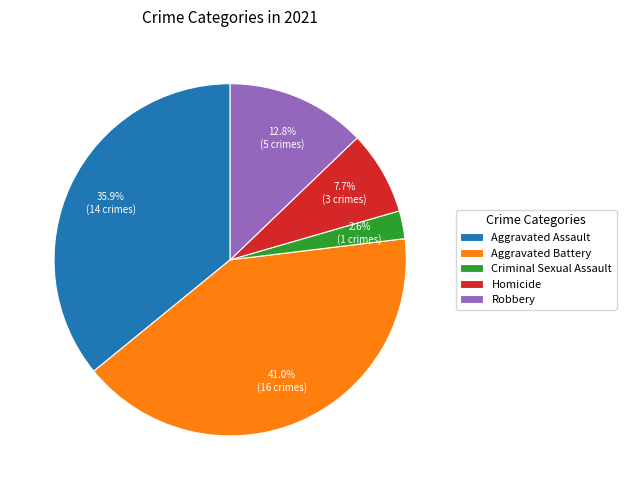

The Aggravated Battery slice represents 34% of the pie. True or false?

False